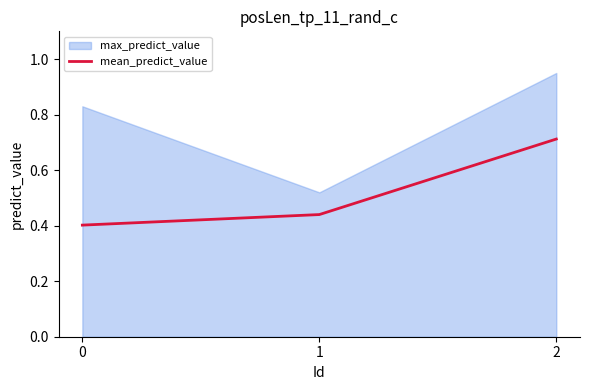

List the labels in order of value, smallest first.

0, 1, 2